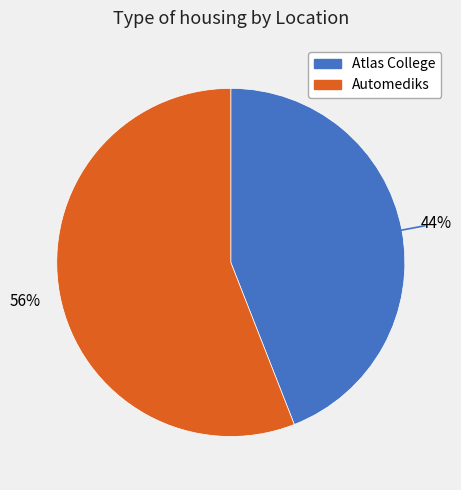

True or false: Automediks accounts for 50% of the total.

False